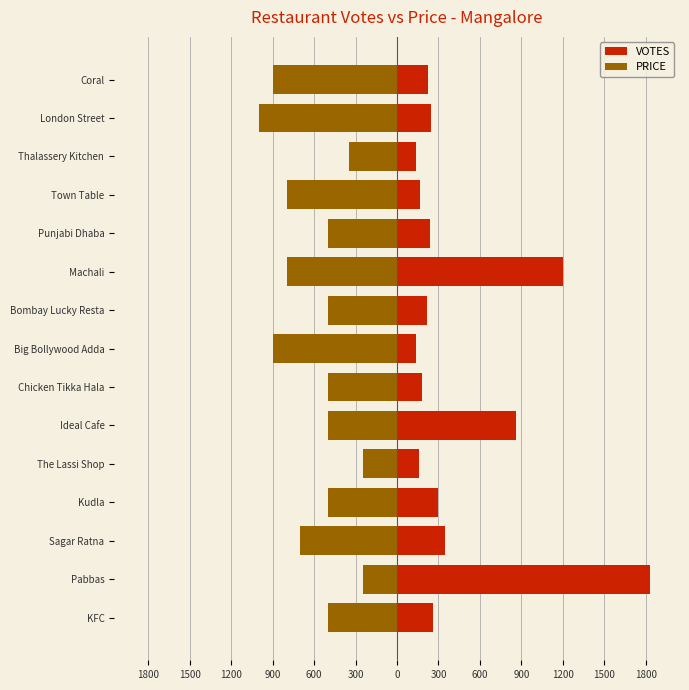

How many bars are there in each group?

2